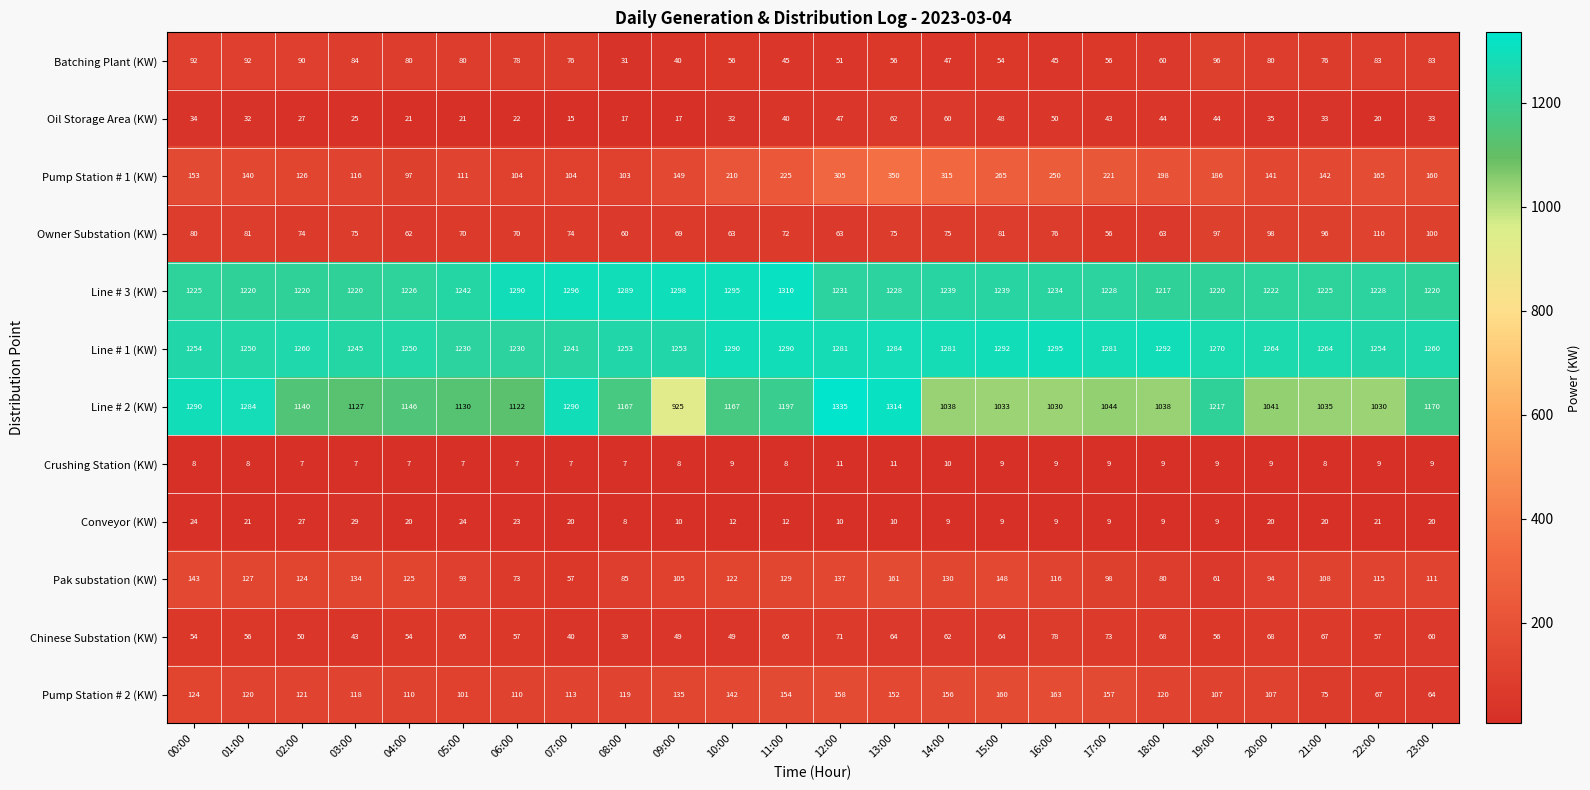

Rank the series by their maximum value, from highest to lowest.

Line # 2 (KW), Line # 3 (KW), Line # 1 (KW), Pump Station # 1 (KW), Pump Station # 2 (KW), Pak substation (KW), Owner Substation (KW), Batching Plant (KW), Chinese Substation (KW), Oil Storage Area (KW), Conveyor (KW), Crushing Station (KW)